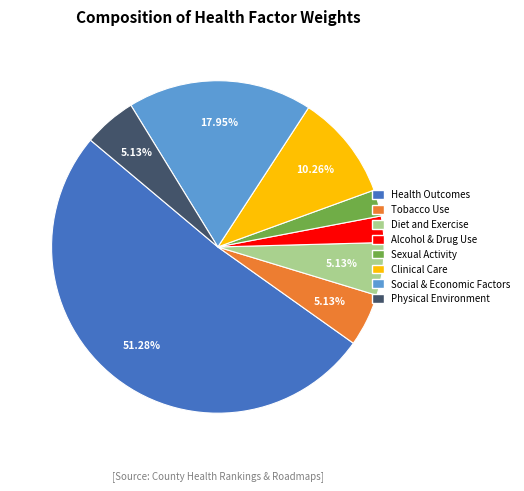

What is the ratio of the value at Diet and Exercise to the value at Clinical Care?

0.5